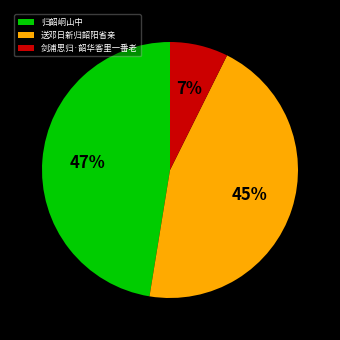

Which category has the biggest portion of the pie?

归韶峒山中